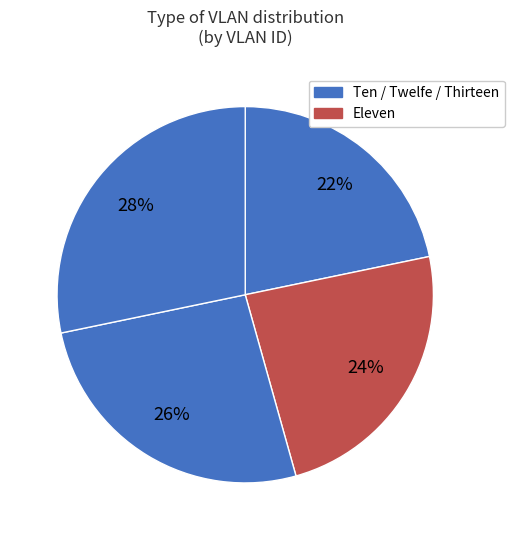

Does any single category account for the majority?

No